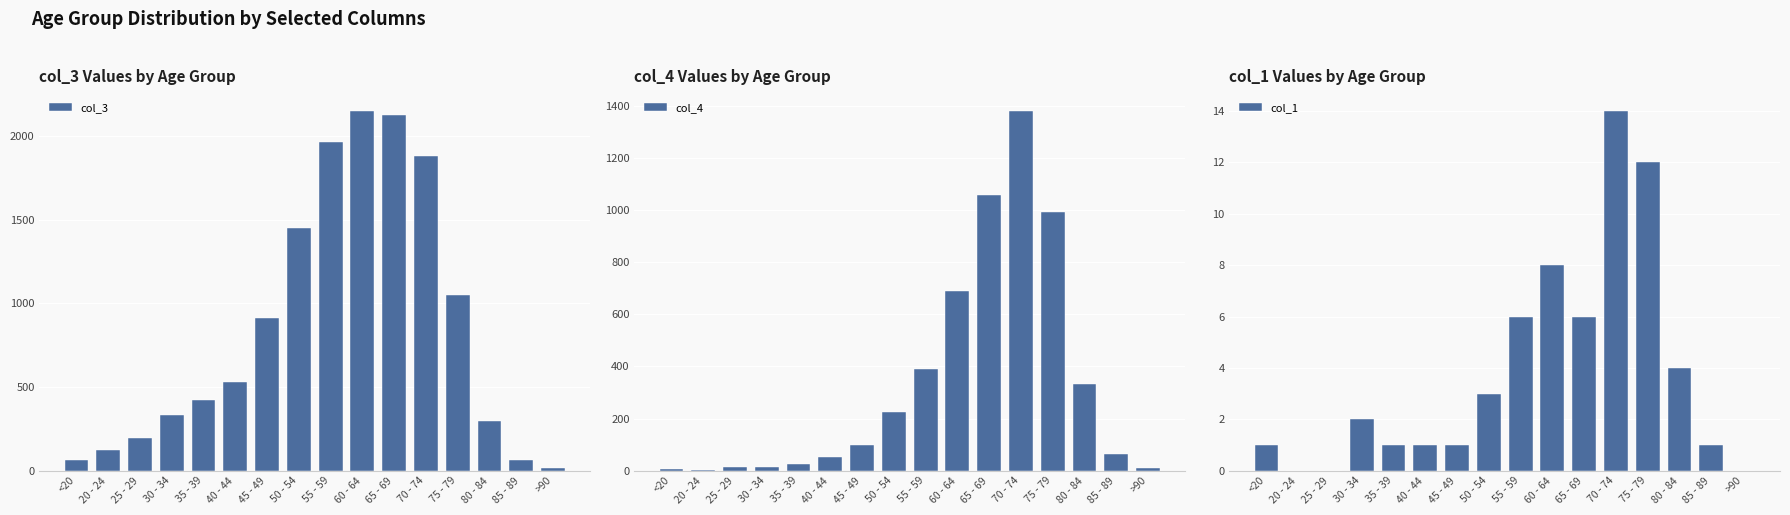

The col_3 series shows 62 at 85 - 89. True or false?

True